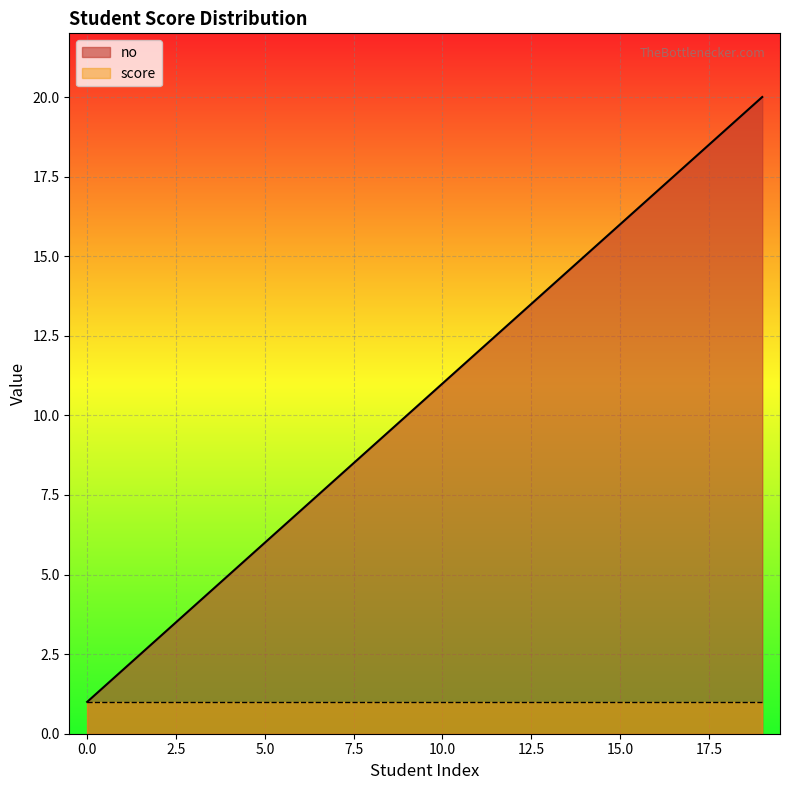

Count the number of data series in this chart.

2